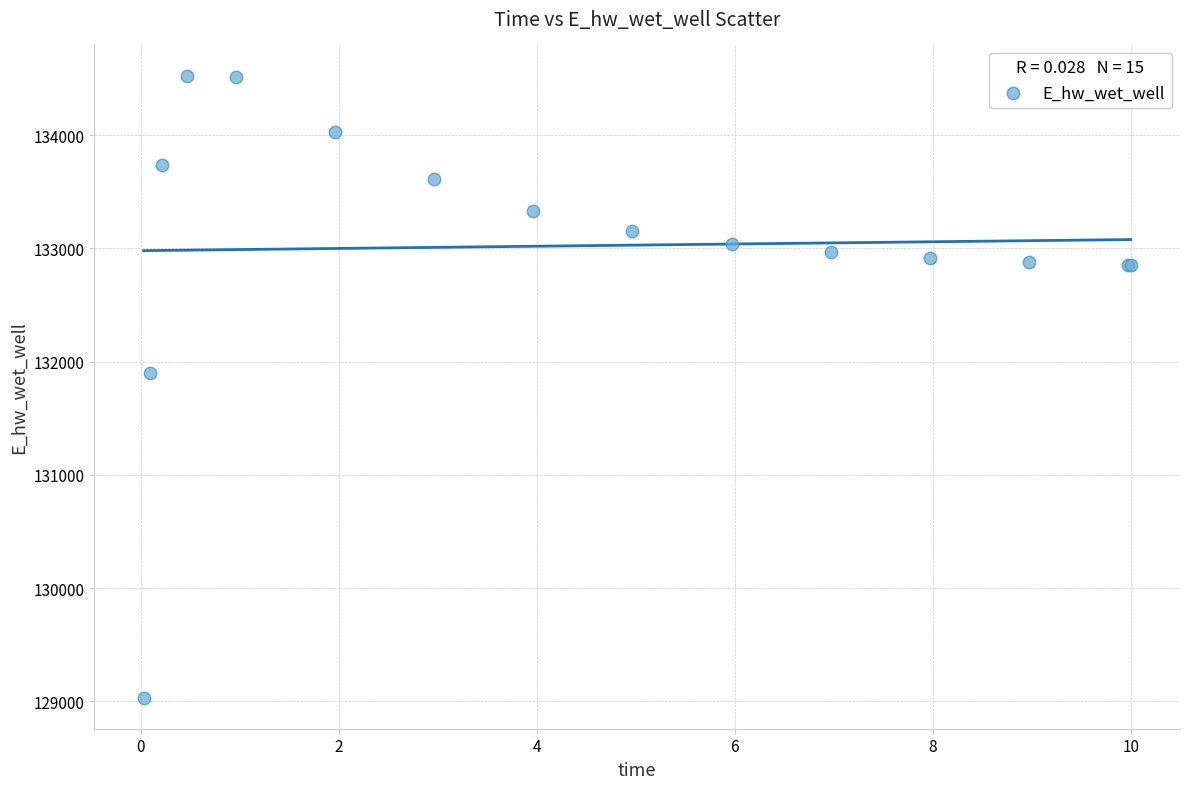

What Y value in the scatter plot is closest to 131779?

131898.8